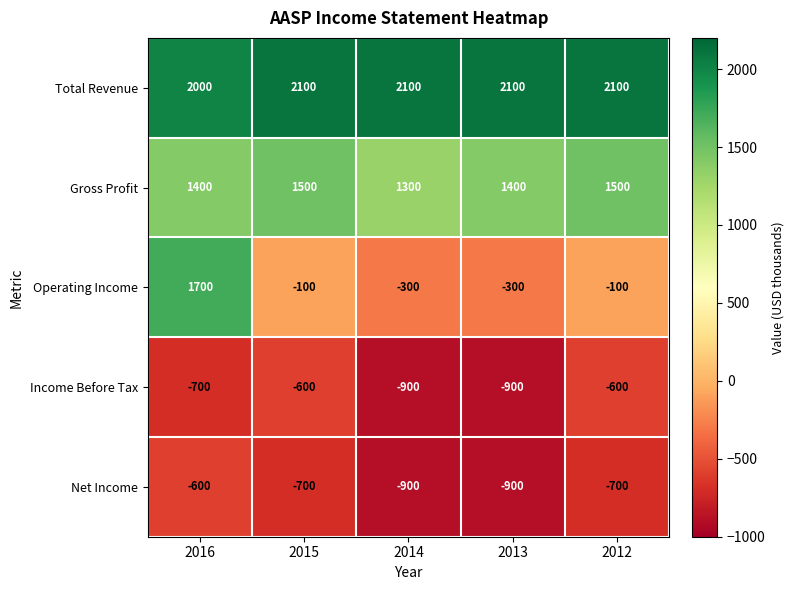

How many values in Operating Income are below zero?

4